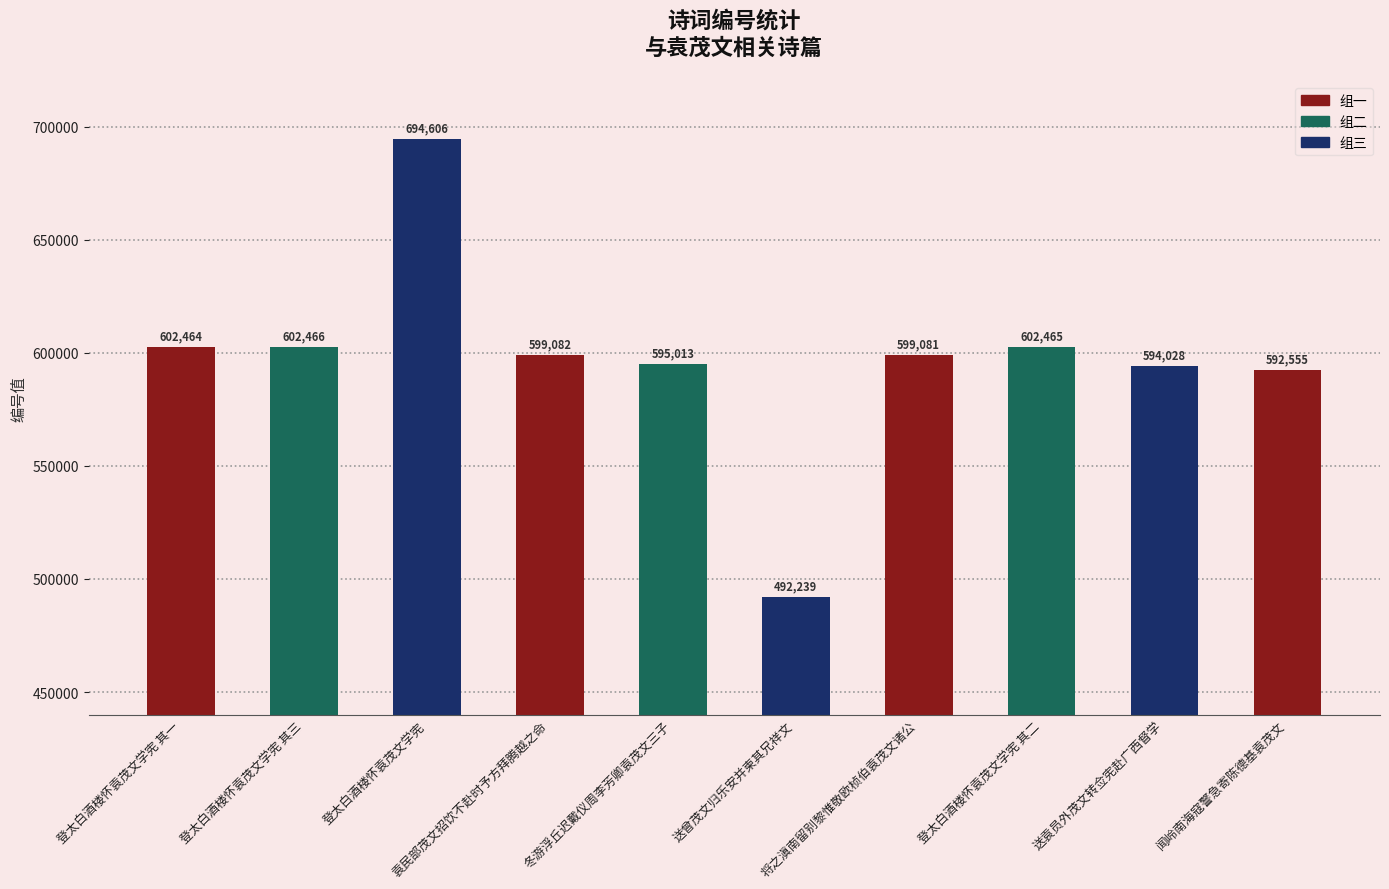

Reading right to left, extract all data points from this chart.

592555	594028	602465	599081	492239	595013	599082	694606	602466	602464